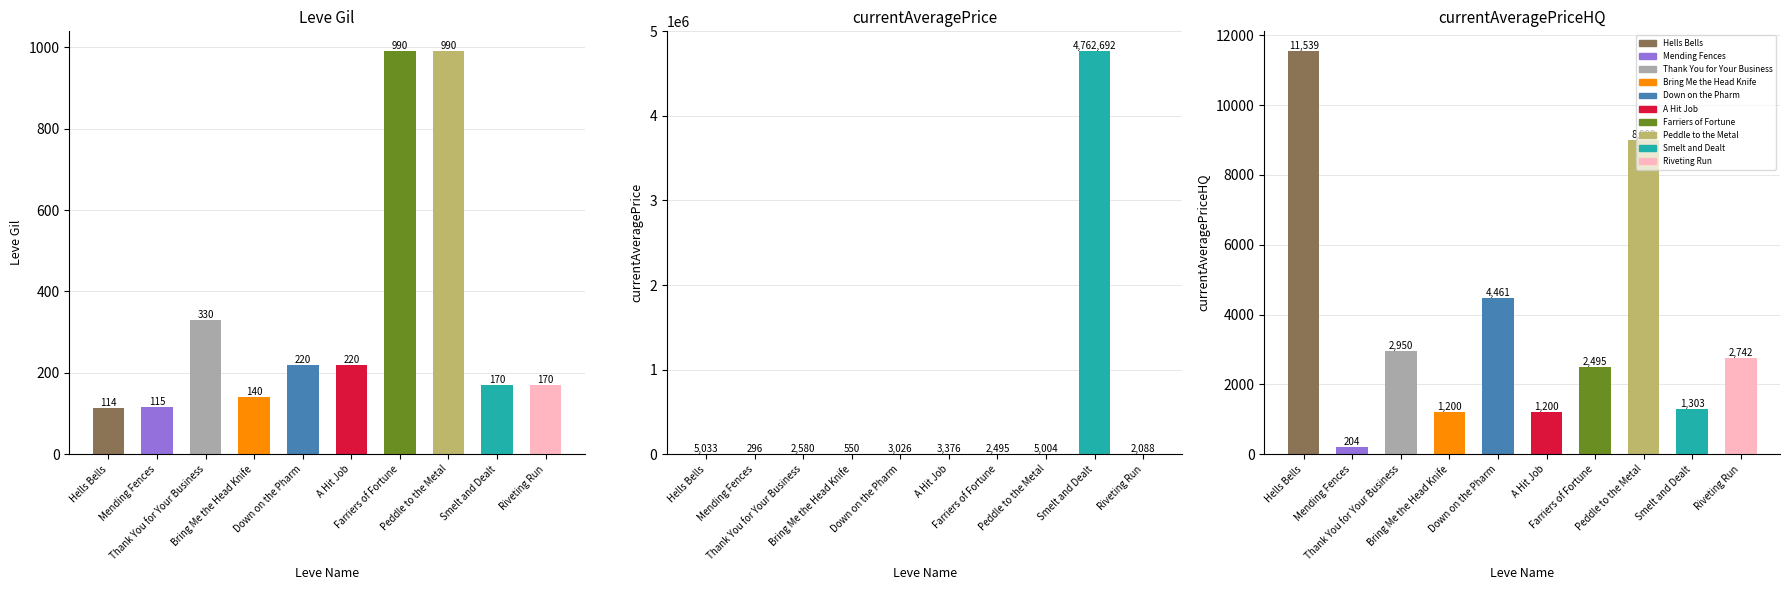

The currentAveragePriceHQ series shows 7657.6 at Down on the Pharm. True or false?

False